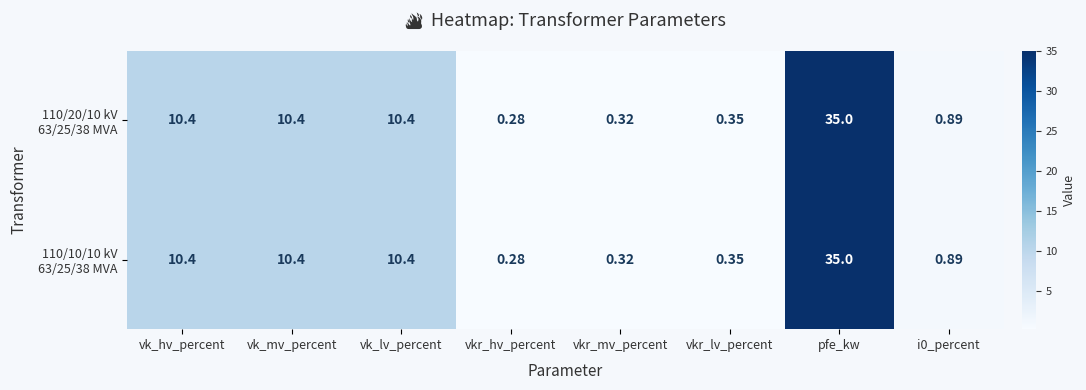

What is the total value across all series at i0_percent?

1.8